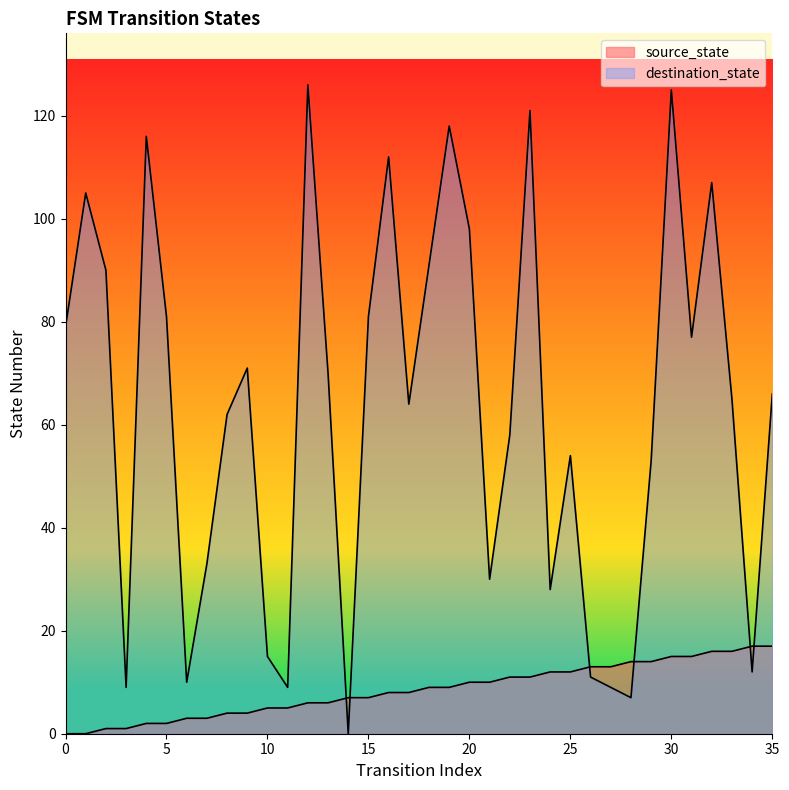

What is the average value of the destination_state series?

63